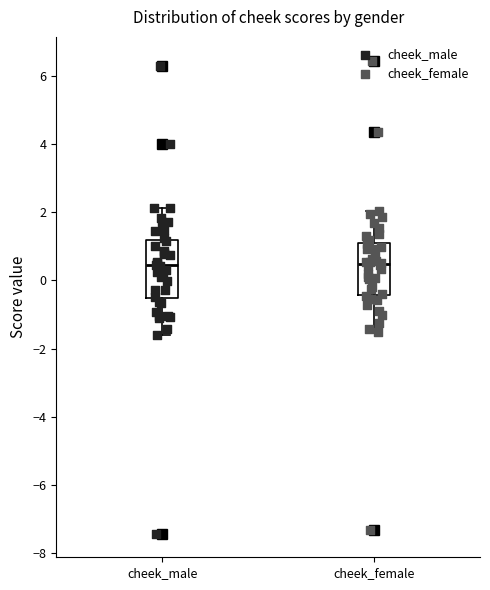

Reading left to right, read every box against the y-axis: the position of its median line, the range the box covers, and the ends of its whiskers. The values are not printed on the chart, so give them approximately, as read against the axis.

cheek_male: median 0.4, box -0.6 to 1.2, whiskers -1.6 to 2.2
cheek_female: median 0.4, box -0.4 to 1.0, whiskers -1.4 to 2.0